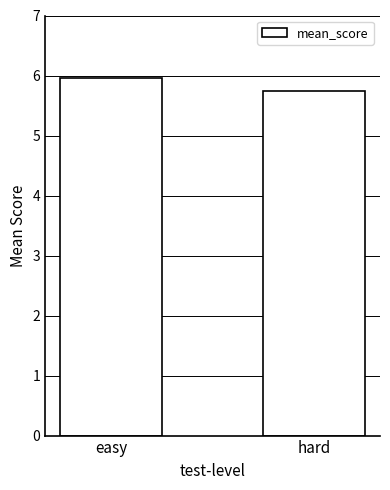

Rank the categories by value from lowest to highest.

hard, easy